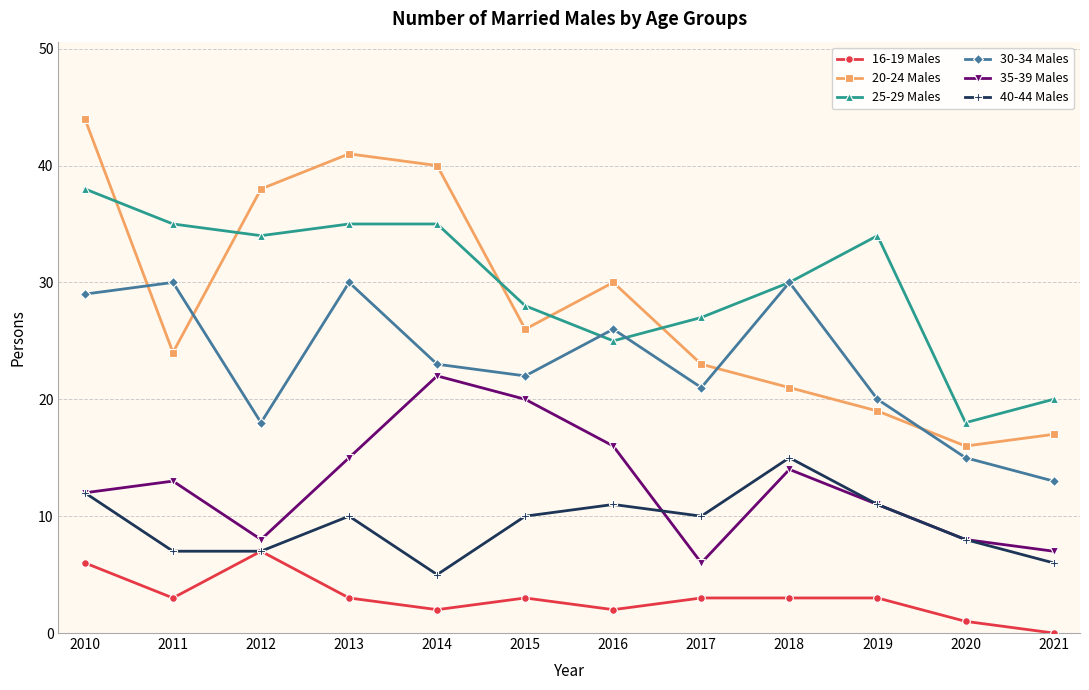

Rank the series by their maximum value, from lowest to highest.

16-19 Males, 40-44 Males, 35-39 Males, 30-34 Males, 25-29 Males, 20-24 Males